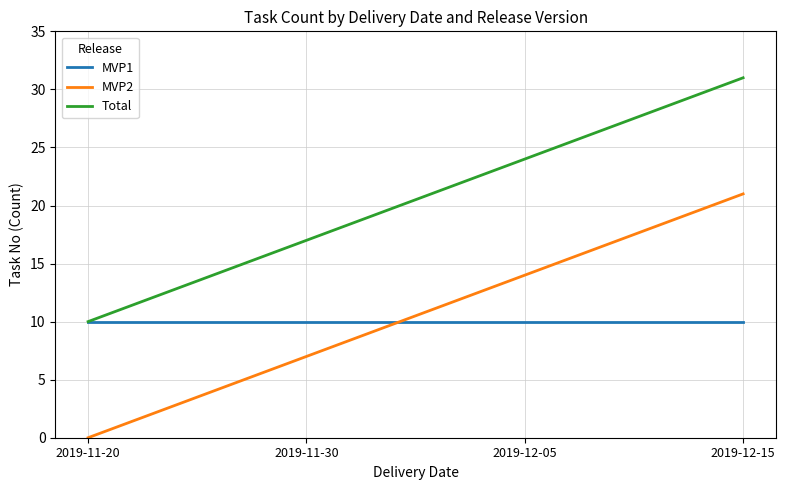

Which series has the largest total across all categories?

Total